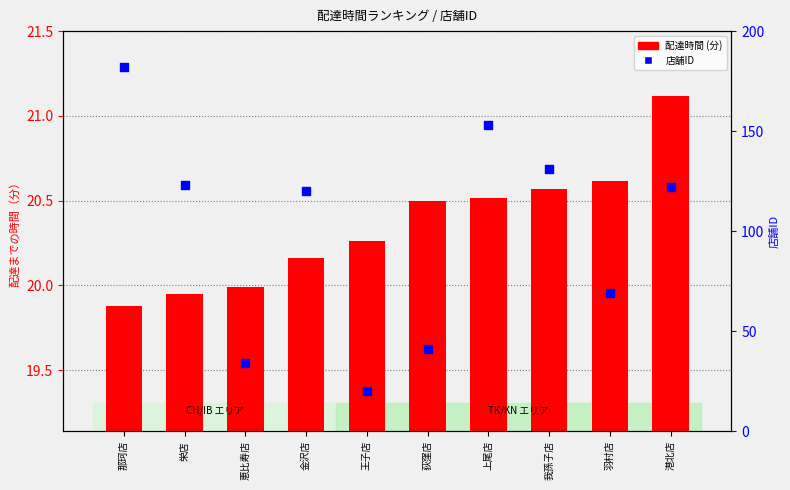

Which series reaches the maximum Y coordinate?

店舗ID